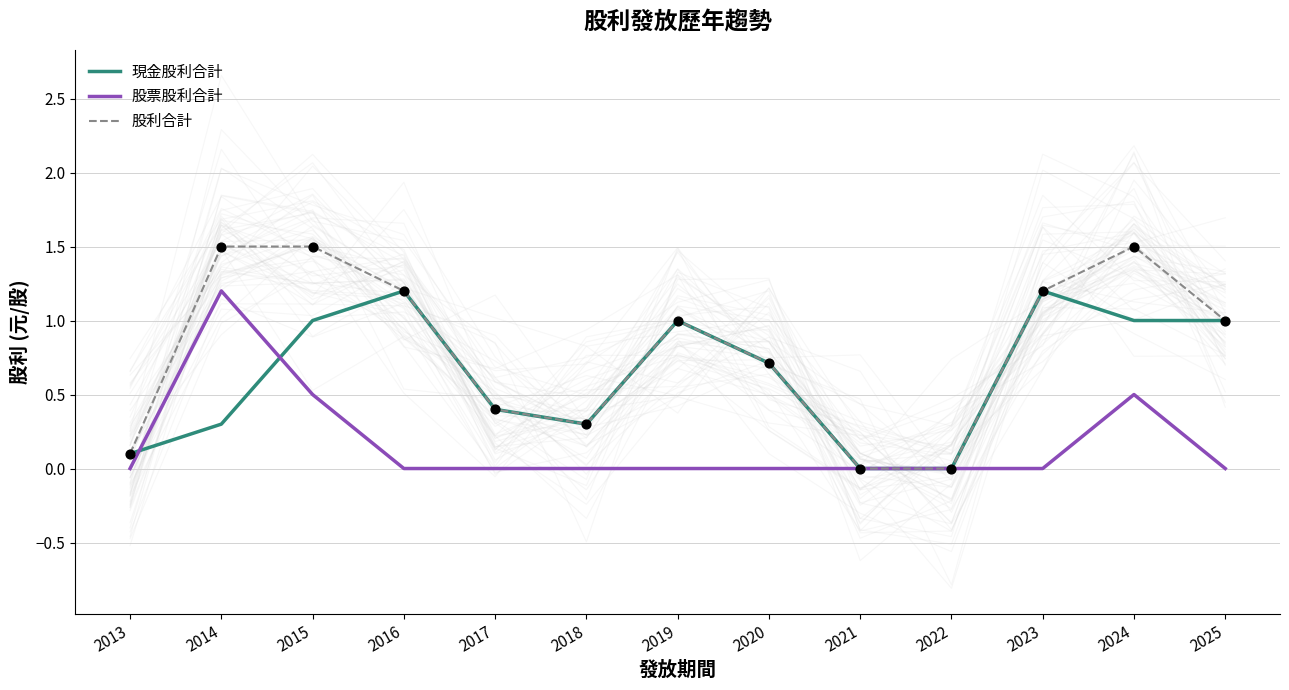

Which series reaches the minimum Y coordinate?

現金股利合計